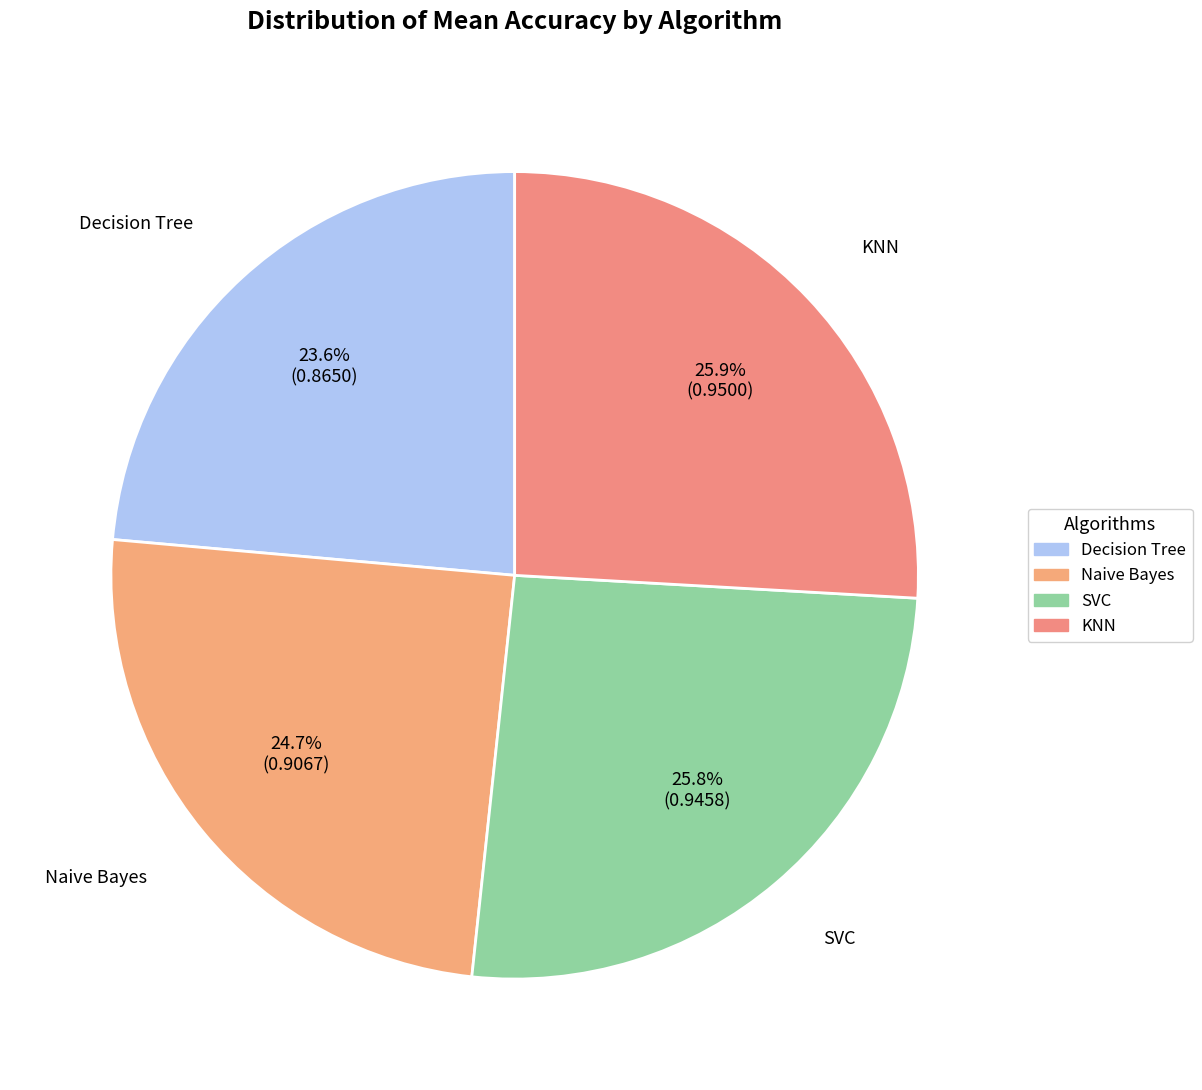

The KNN slice represents 13% of the pie. True or false?

False